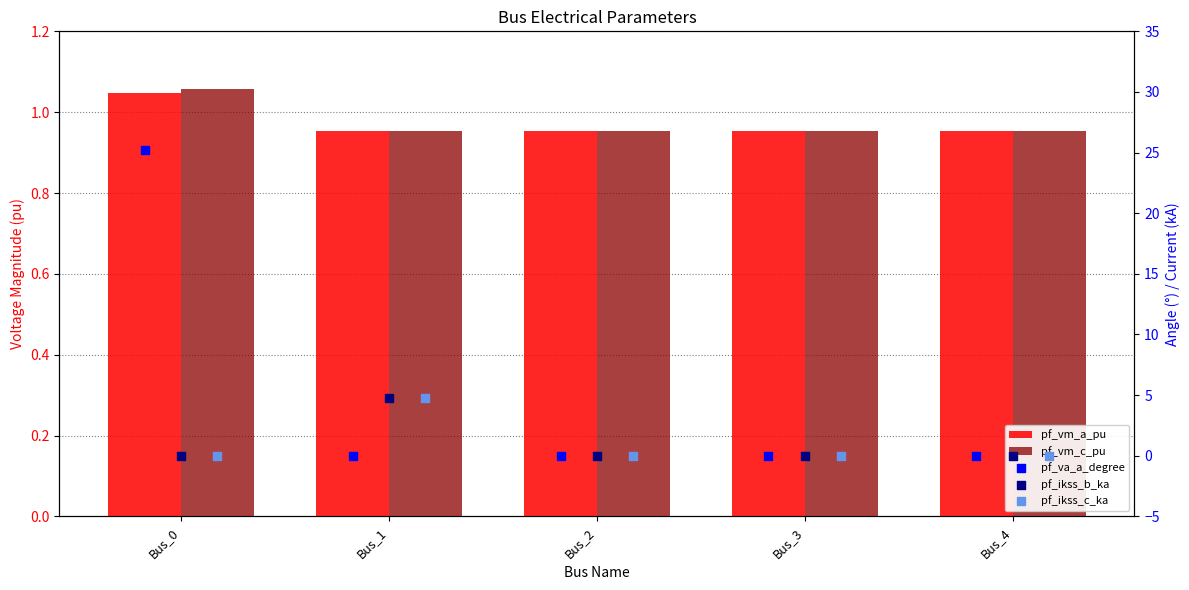

Which series contains the highest Y value?

pf_va_a_degree